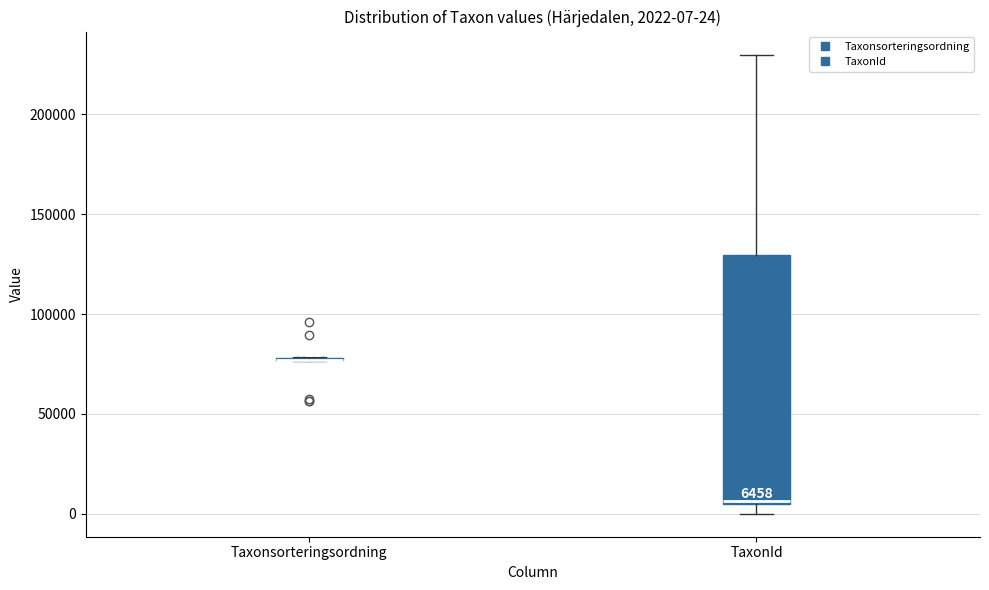

Which box is the tallest, from its lower edge to its upper edge?

TaxonId